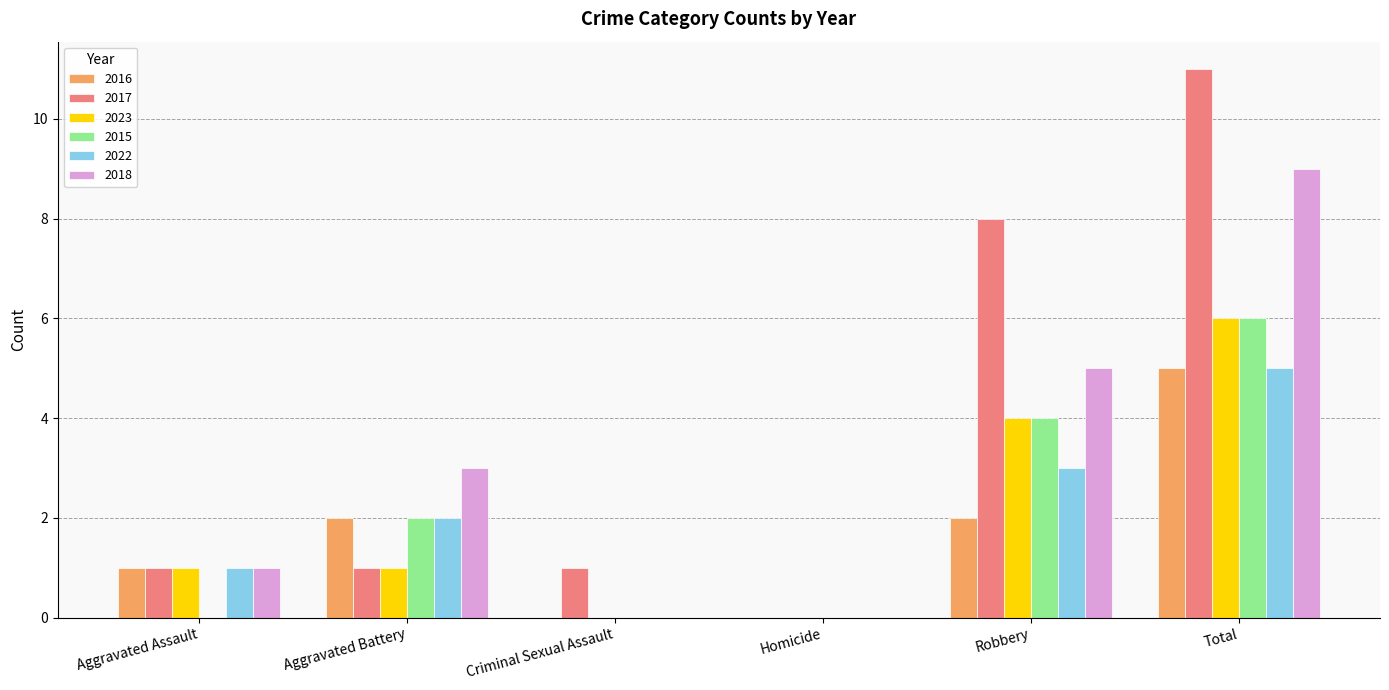

Count the number of categories in the chart.

6